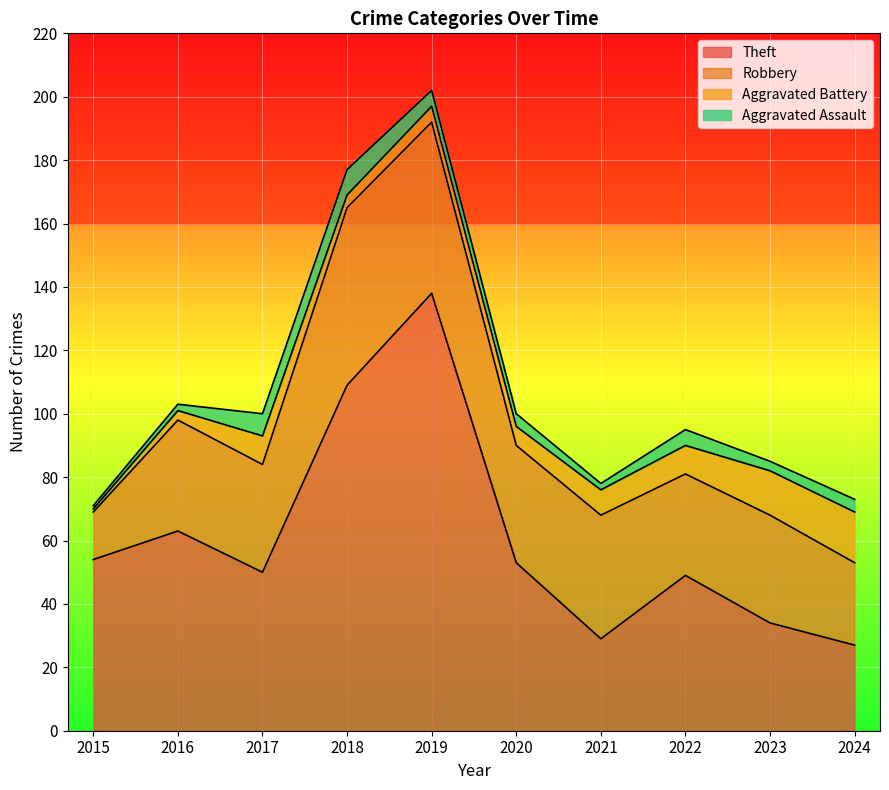

What is the difference between the maximum and minimum values in the Aggravated Assault series?

7